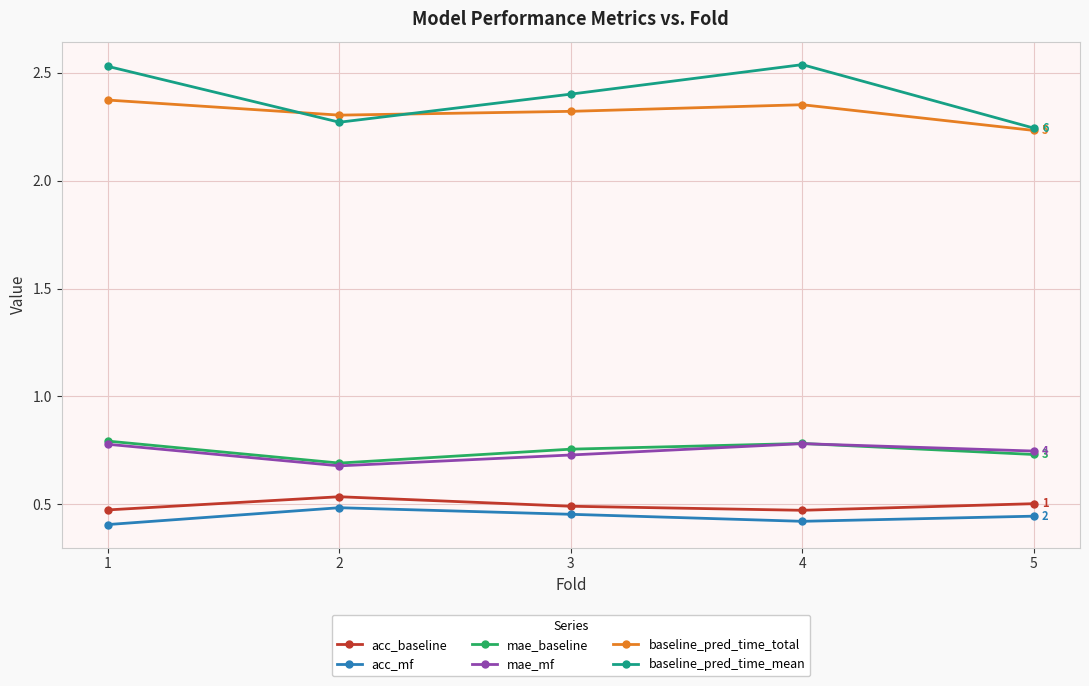

True or false: baseline_pred_time_total and acc_mf cross at least once.

False